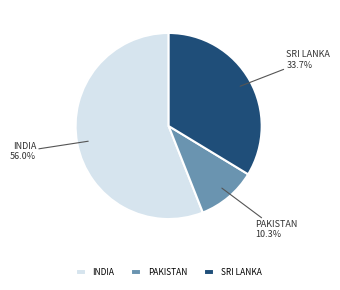

Which has a higher value, PAKISTAN or INDIA?

INDIA